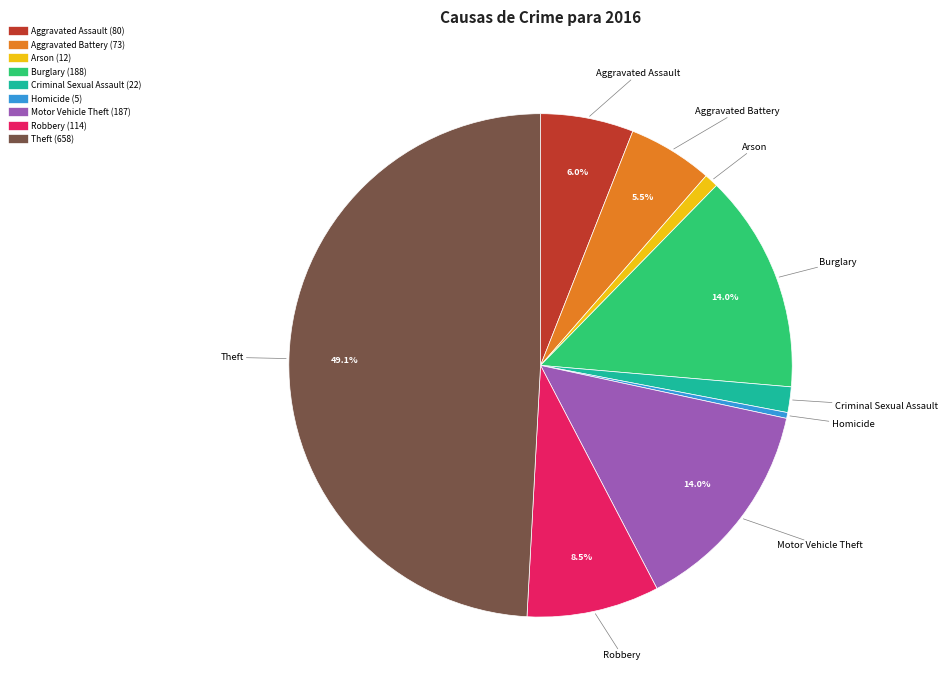

How many segments does this pie chart have?

9